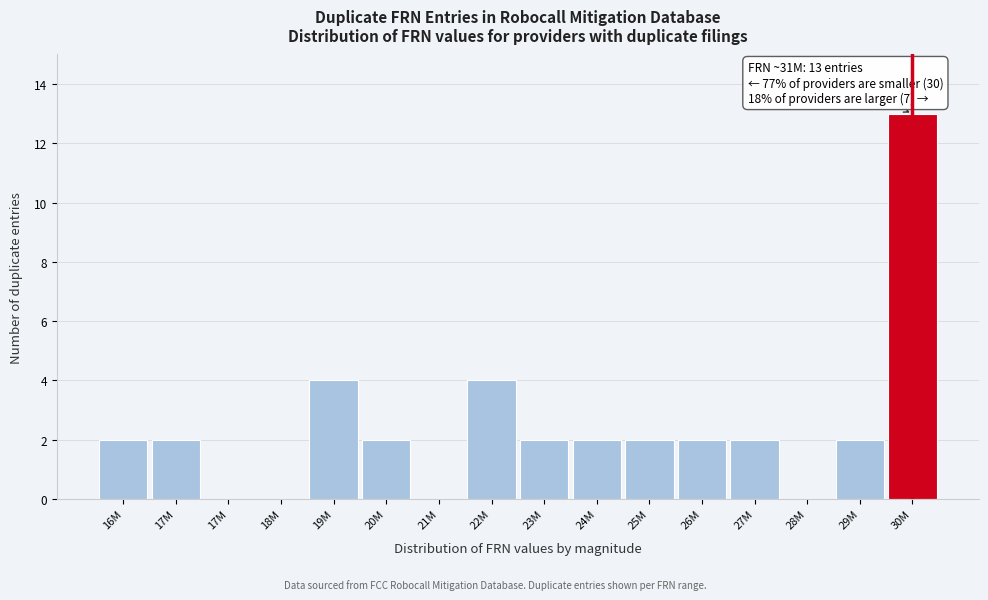

How many distinct data groups are displayed?

1